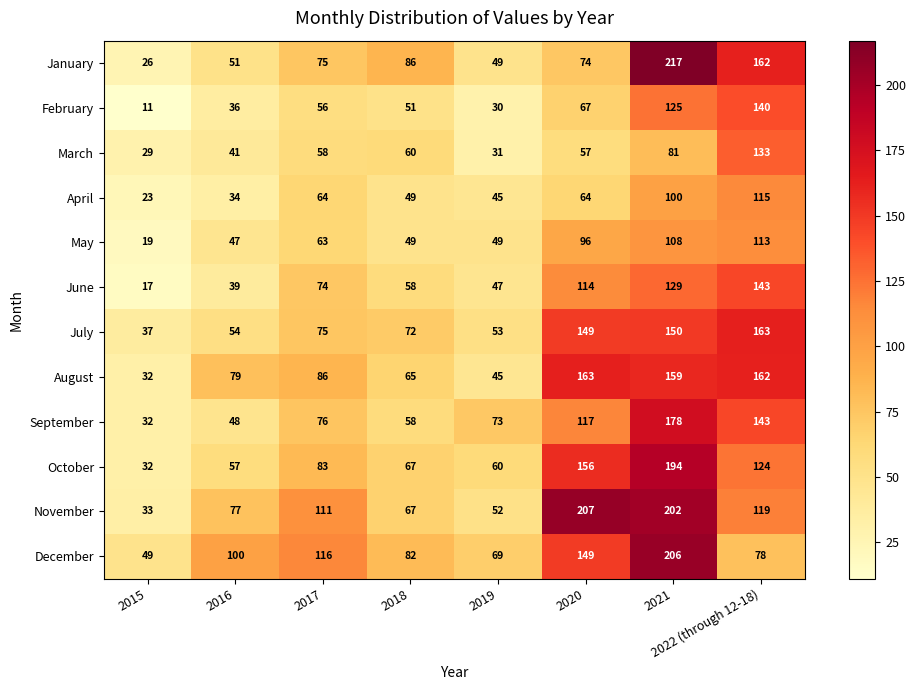

What is the difference between the highest and lowest values at 2020?

150